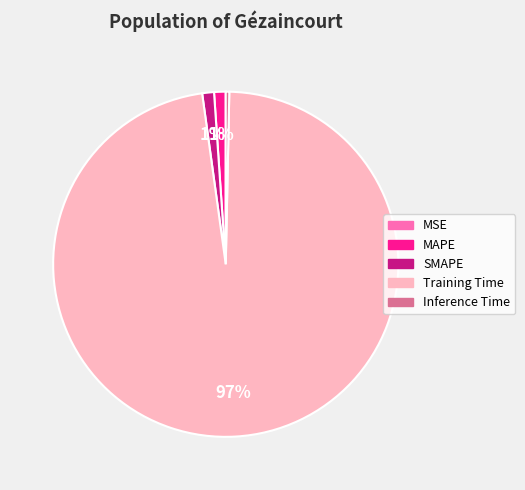

To the nearest percent, what is the difference between the MAPE and Inference Time slice percentages?

1%